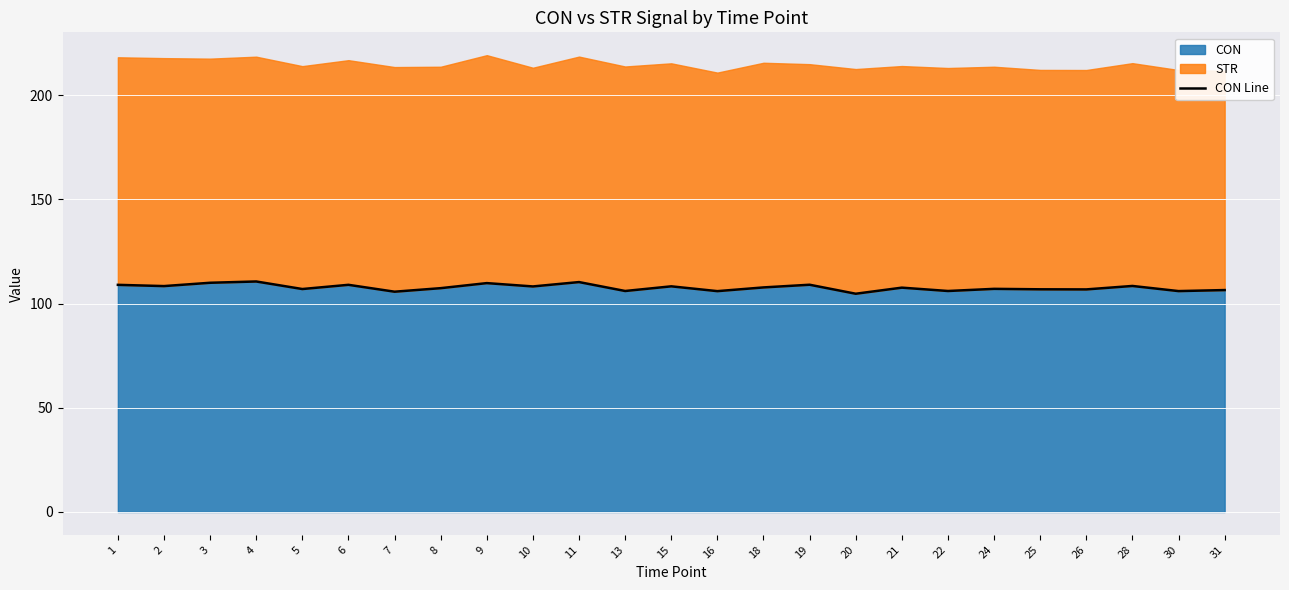

How many lines are shown in the chart?

1